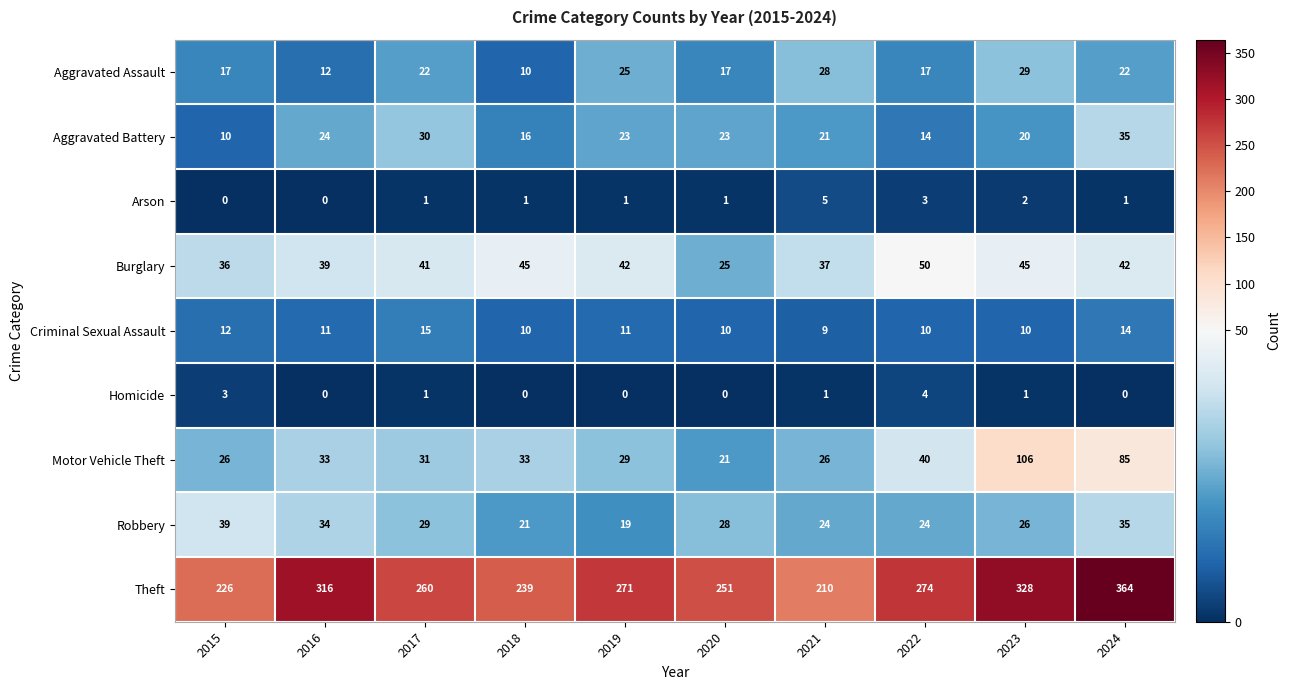

Rank the series at 2020 from lowest to highest value.

Homicide, Arson, Criminal Sexual Assault, Aggravated Assault, Motor Vehicle Theft, Aggravated Battery, Burglary, Robbery, Theft